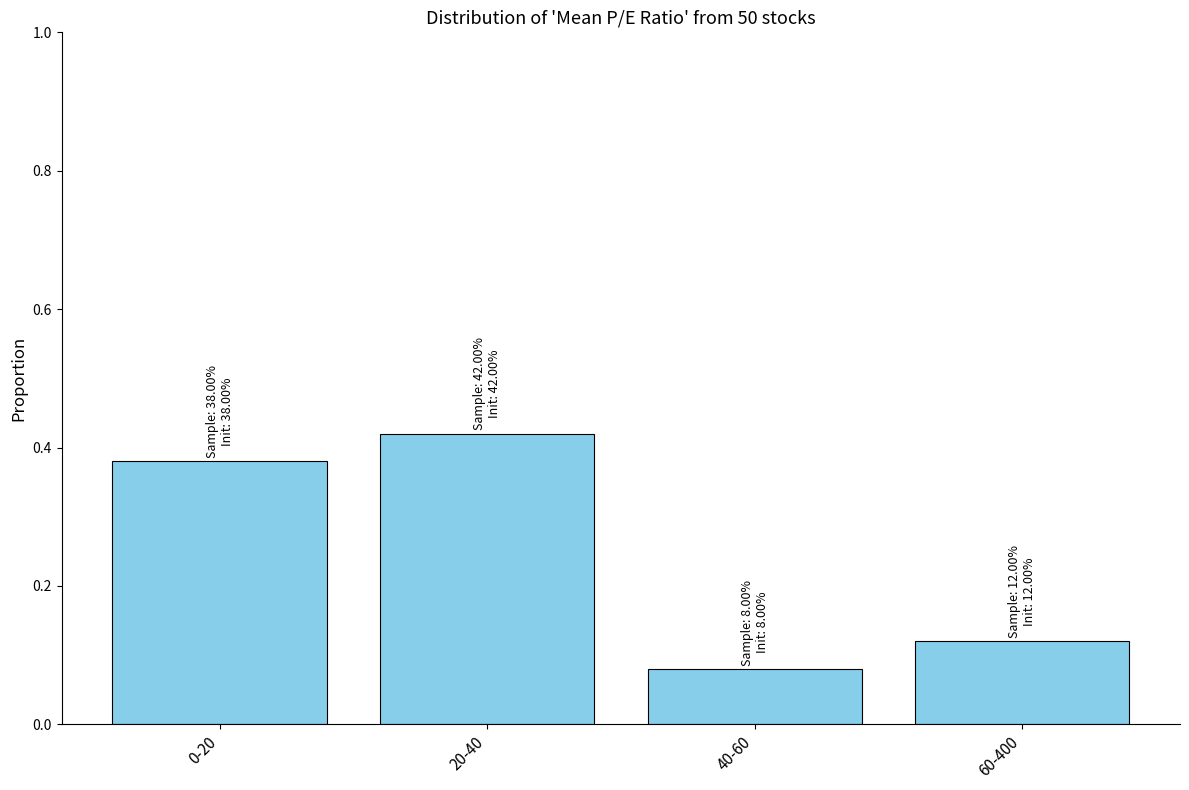

What is the label of the 4th bar from the right?

0-20